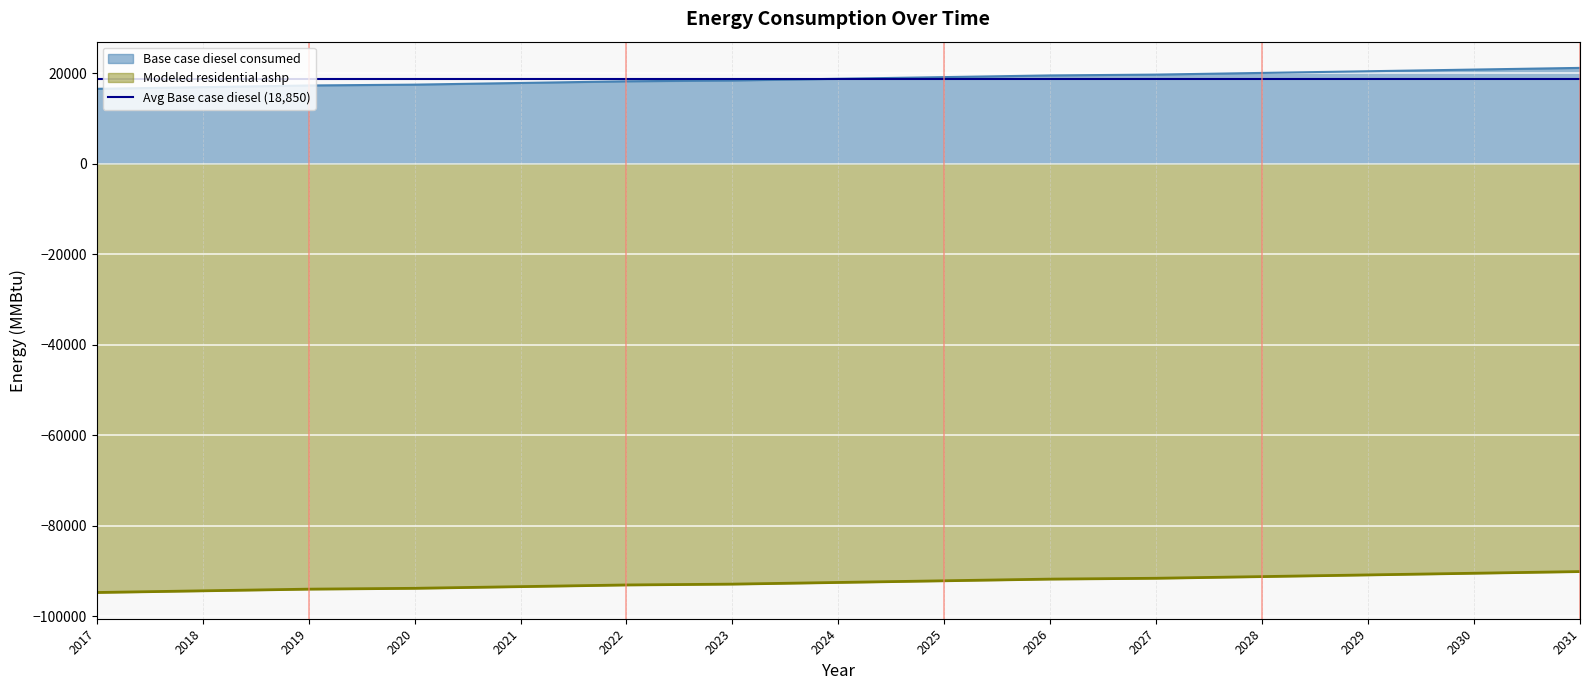

At which label does Modeled residential ashp reach its minimum?

2017